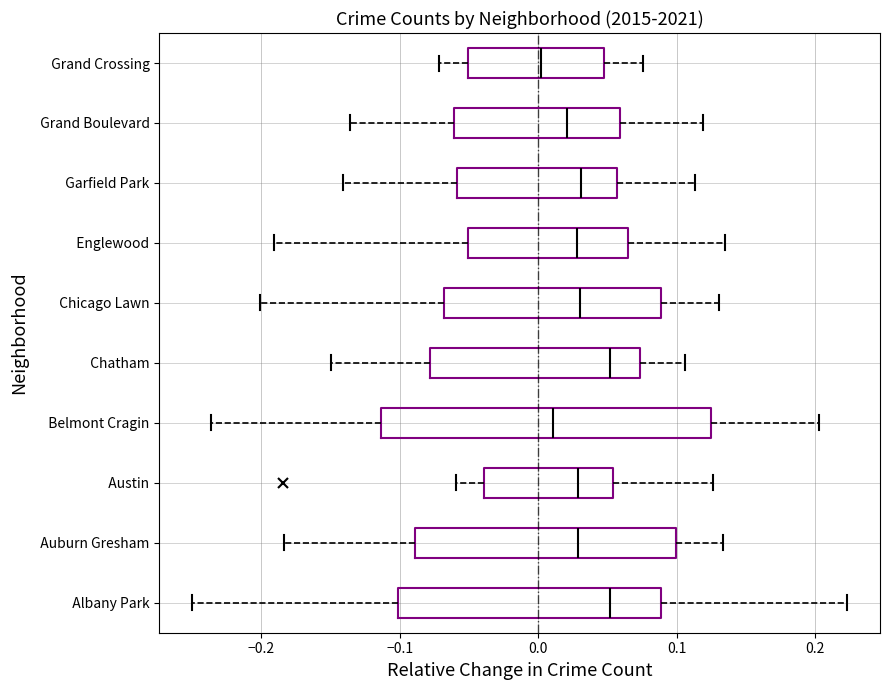

Where does the right whisker of the box for Englewood end on the x-axis? The values are not printed on the chart, so give them approximately, as read against the axis.

0.14